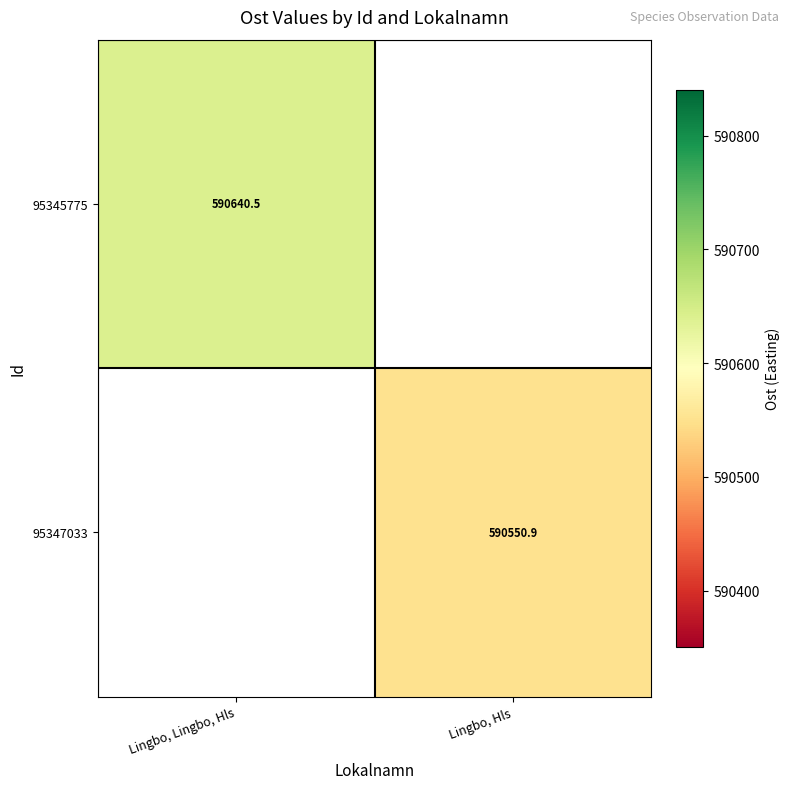

How many values in 95345775 are above zero?

1